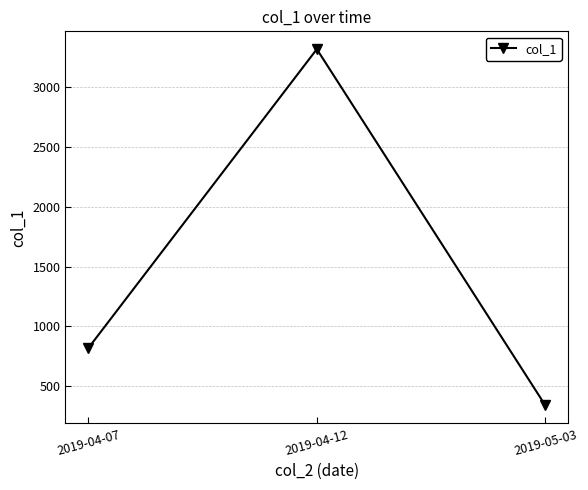

Rank the categories by value from lowest to highest.

2019-05-03, 2019-04-07, 2019-04-12